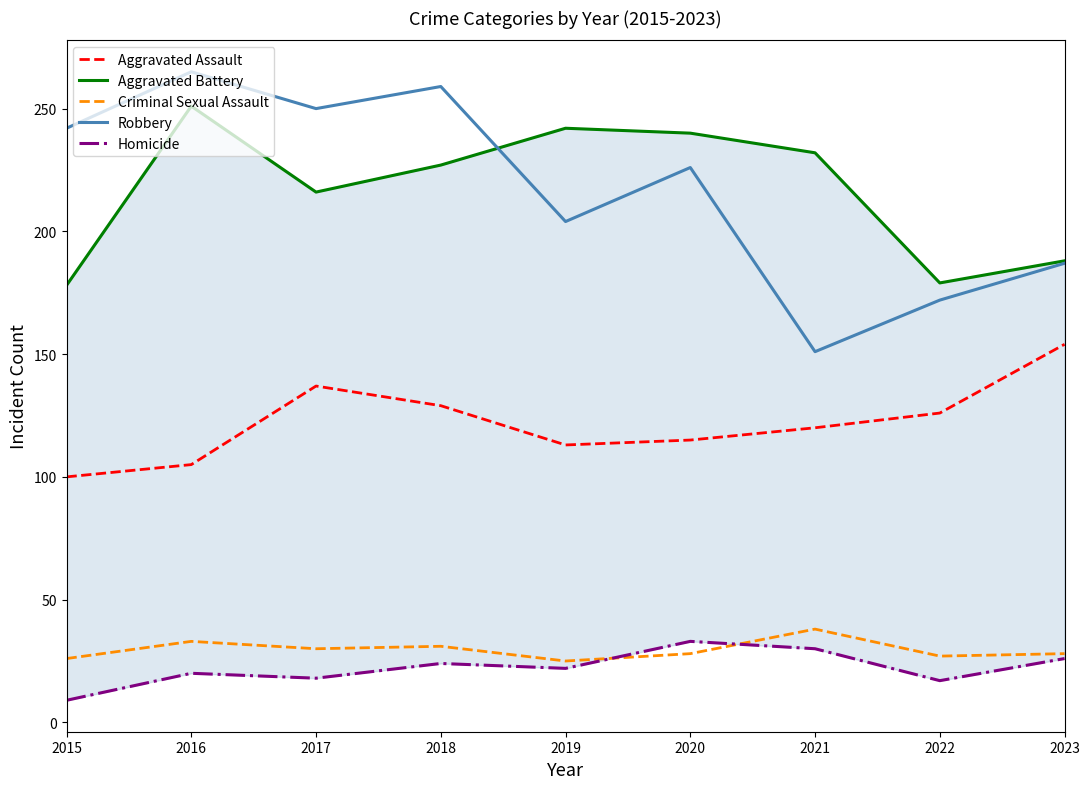

Reading left to right, extract all data points from this chart.

Aggravated Assault: 100	105	137	129	113	115	120	126	154
Aggravated Battery: 178	251	216	227	242	240	232	179	188
Criminal Sexual Assault: 26	33	30	31	25	28	38	27	28
Robbery: 242	265	250	259	204	226	151	172	187
Homicide: 9	20	18	24	22	33	30	17	26